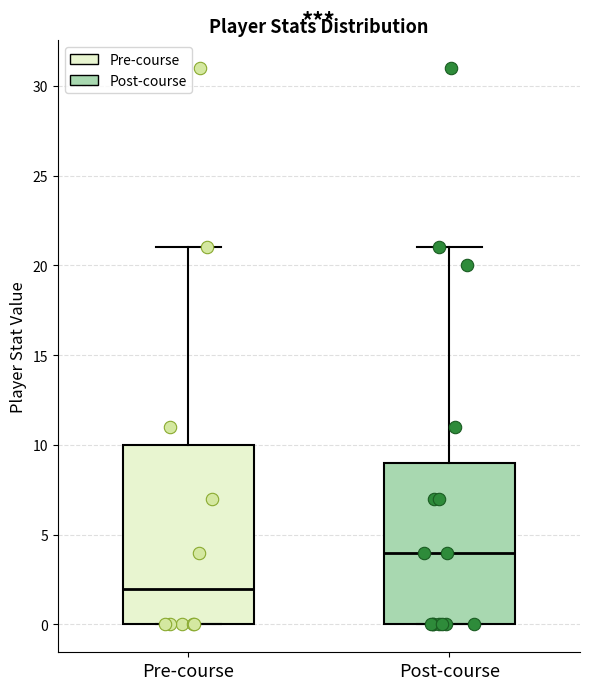

Comparing the boxes themselves (not the whiskers), which one is the tallest?

Pre-course